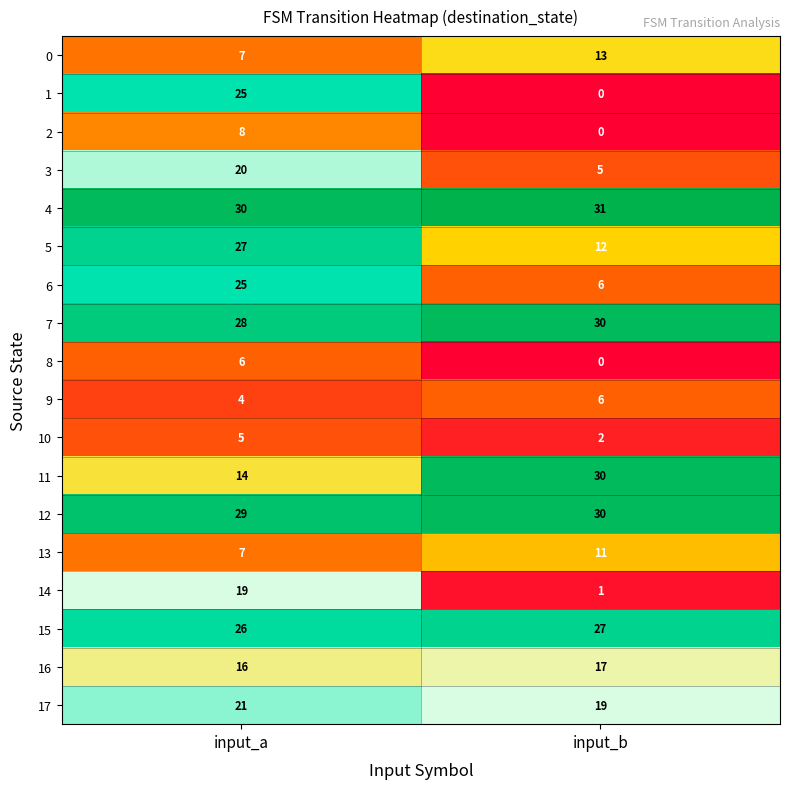

List the labels in order of 15 value, largest first.

input_b, input_a